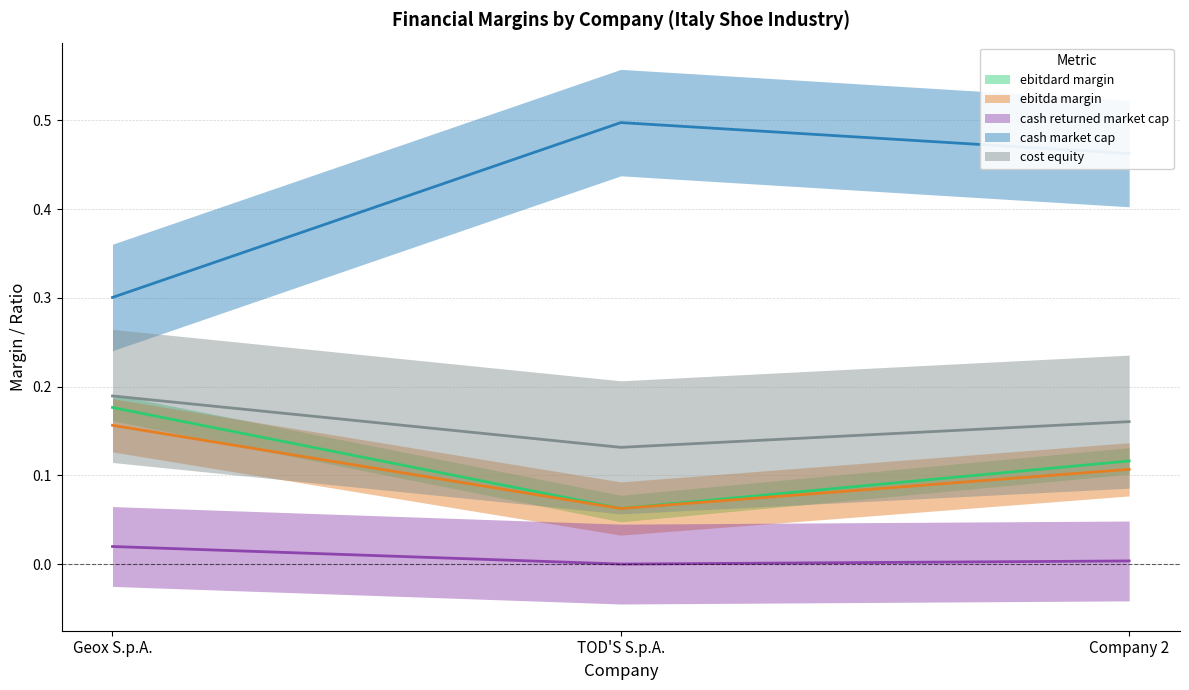

Is it true that cost_equity equals 0.1 at Geox S.p.A.?

False